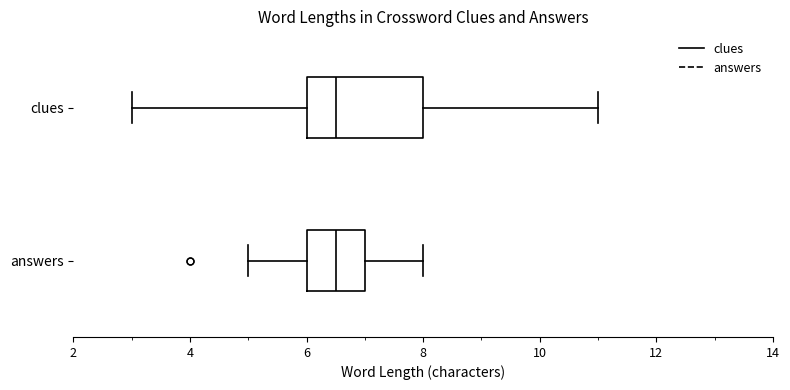

Reading bottom to top, transcribe this box plot: for each box, give where its median line is, the range the box spans, and where its two whiskers end, as read against the x-axis. The values are not printed on the chart, so give them approximately, as read against the axis.

answers: median 6.6, box 6.0 to 7.0, whiskers 5.0 to 8.0
clues: median 6.6, box 6.0 to 8.0, whiskers 3.0 to 11.0